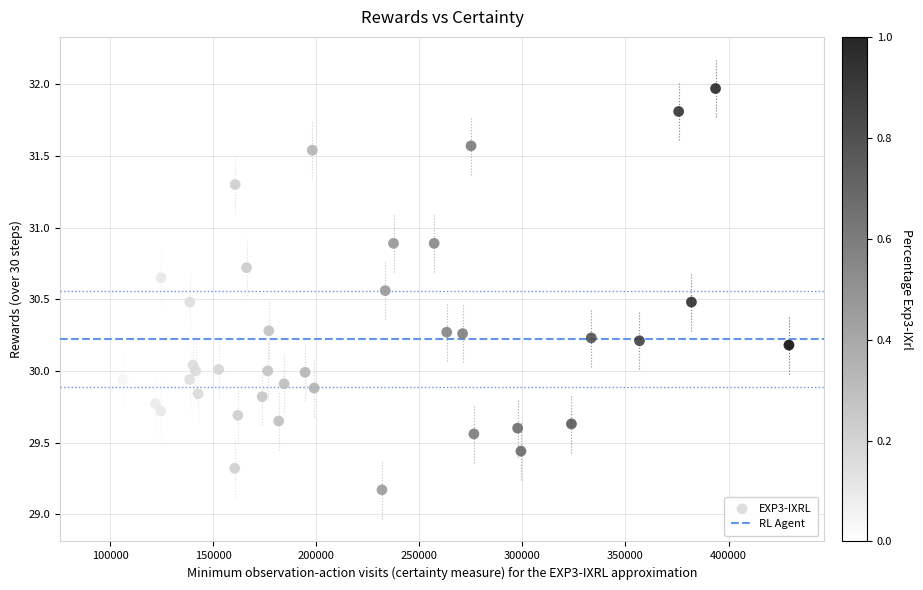

What is the range of Y values (max minus min)?

2.8